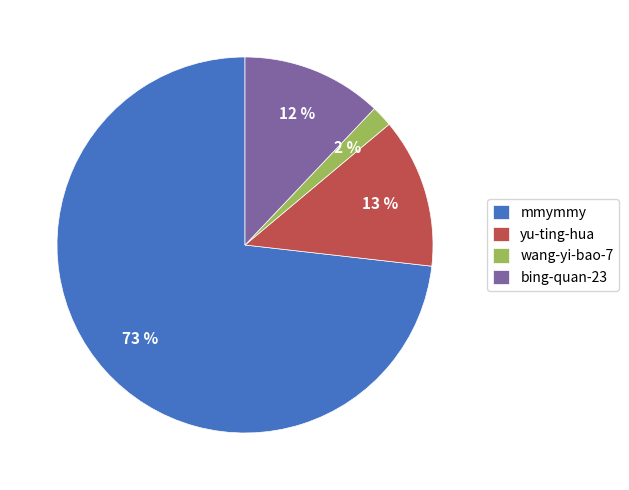

What is the largest slice in the pie chart?

mmymmy